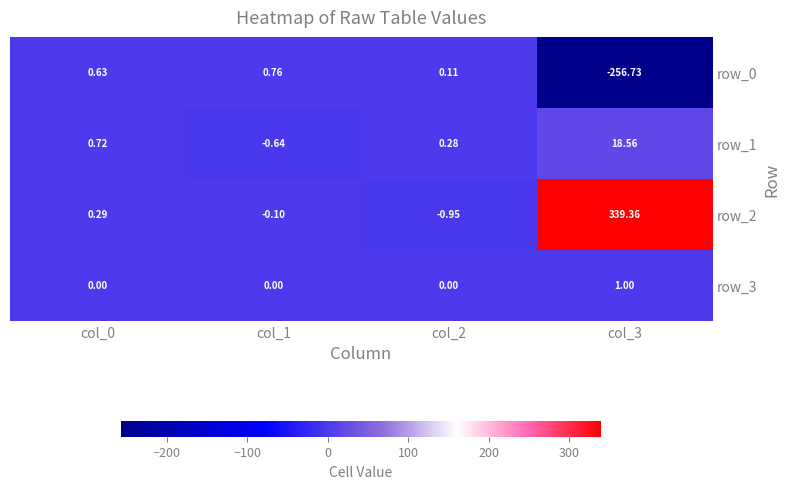

Is the value of row_2 at col_1 greater than the value of row_0 at col_2?

No